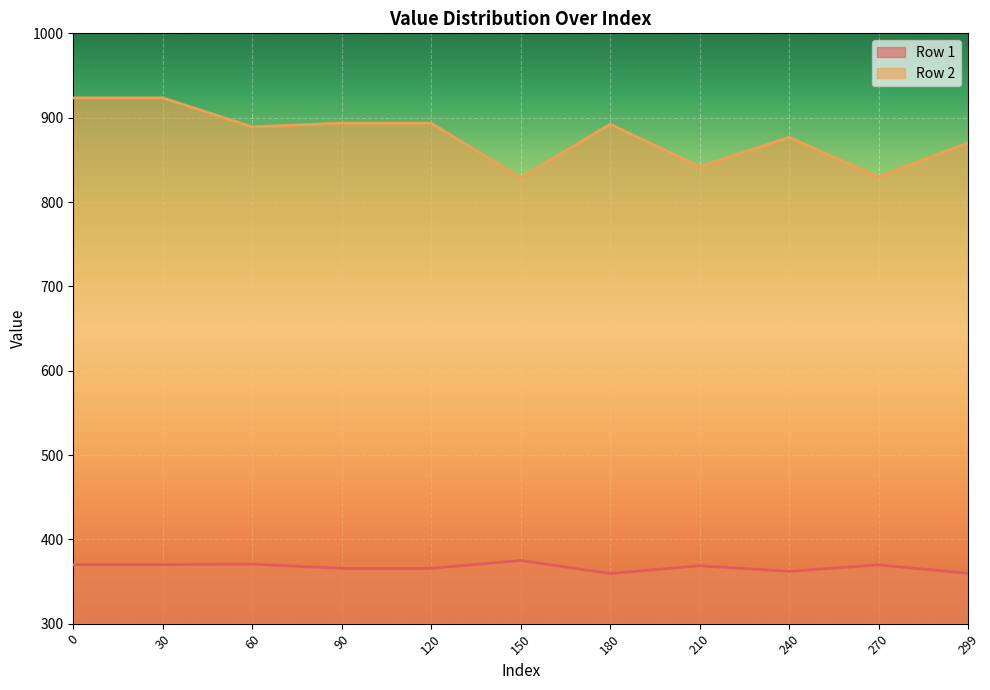

What is the average value of the Row 2 series?

878.4